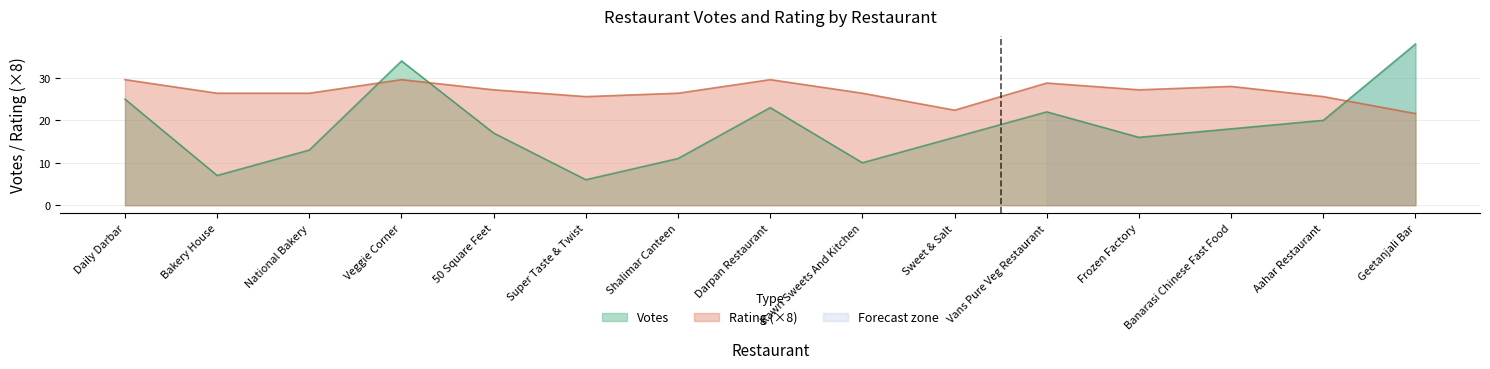

What is the difference between the Votes values at Shalimar Canteen and Aahar Restaurant?

9.0